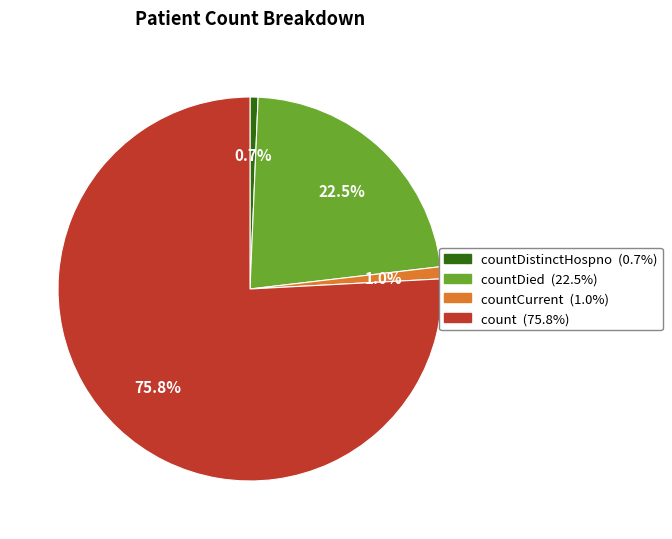

Does any single category account for the majority?

Yes